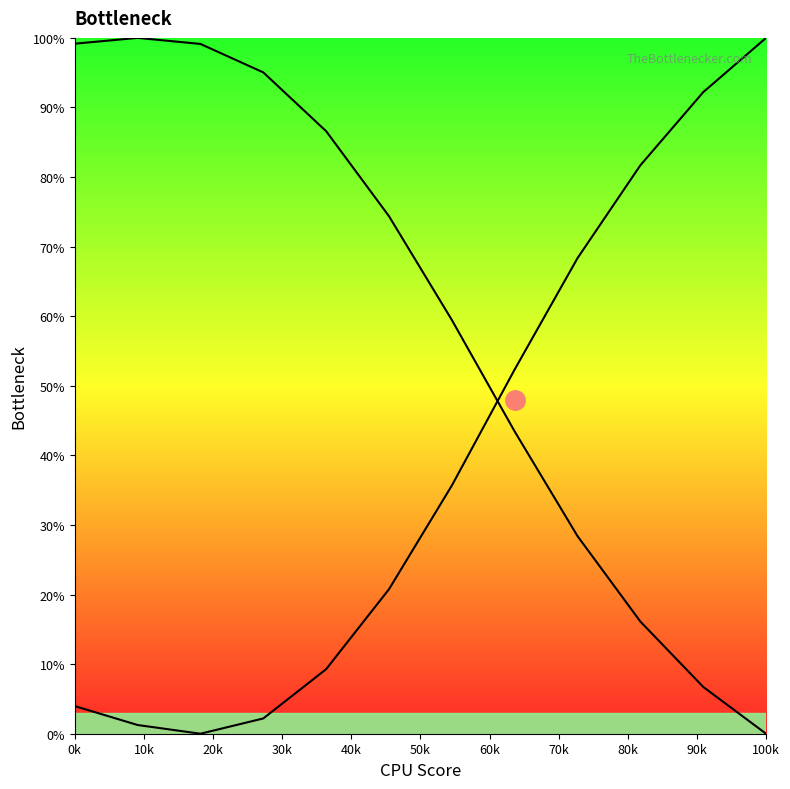

What is the value of the curve1 point at the 10th from the left?

81.7